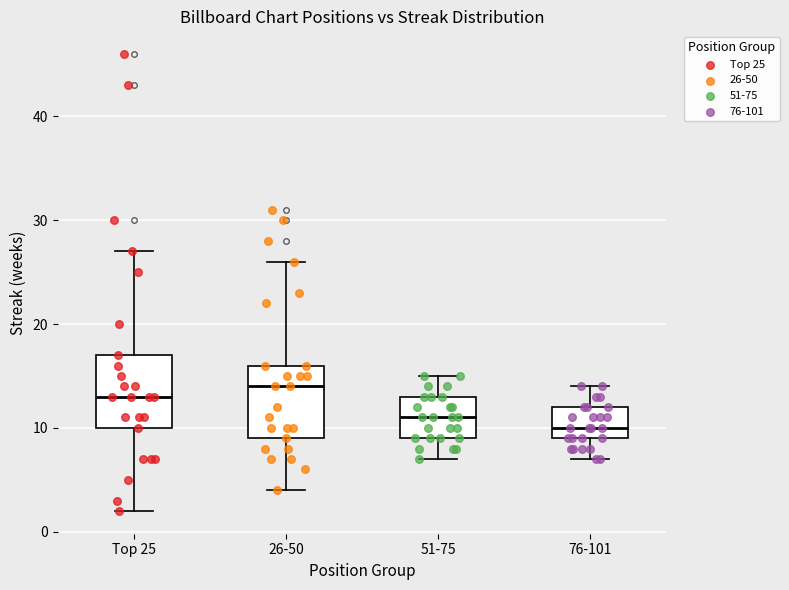

Which box's median line is the lowest?

76-101